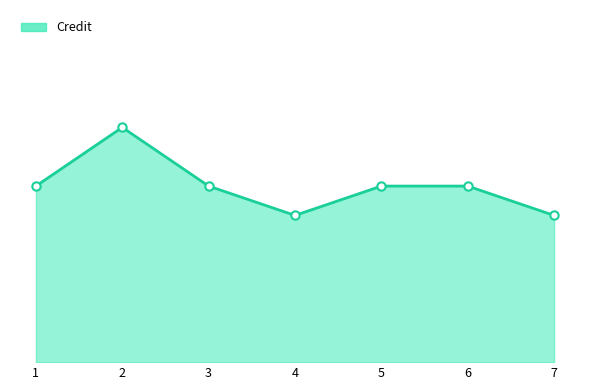

Does the chart have visible grid lines?

No